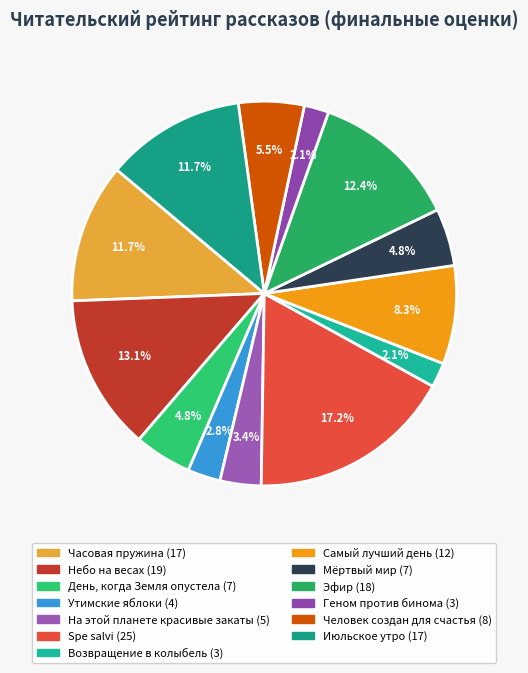

Does Июльское утро represent more than half of the total?

No